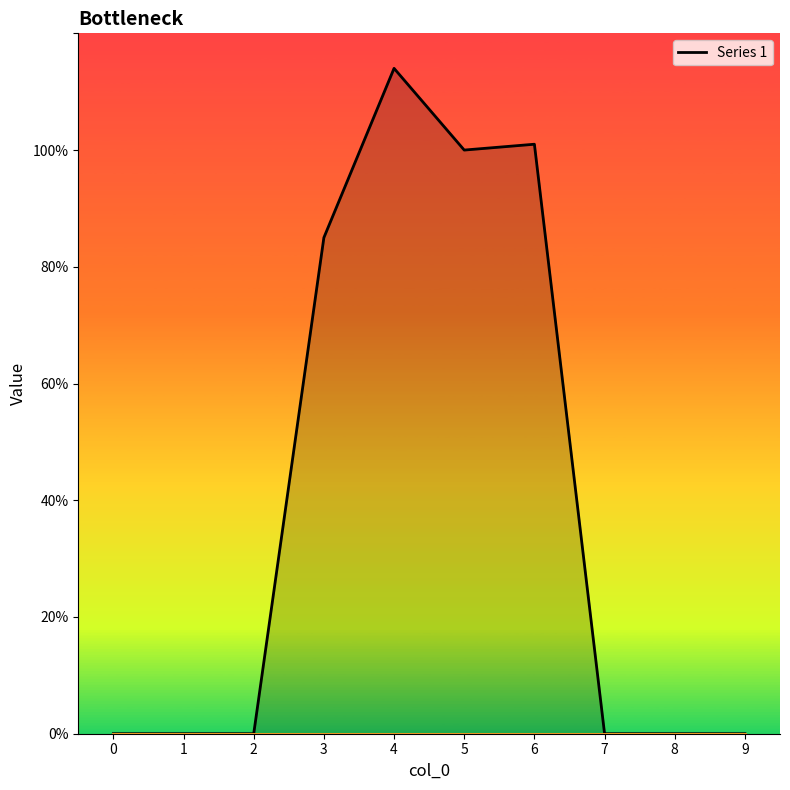

The 1 series shows 56 at 7. True or false?

False